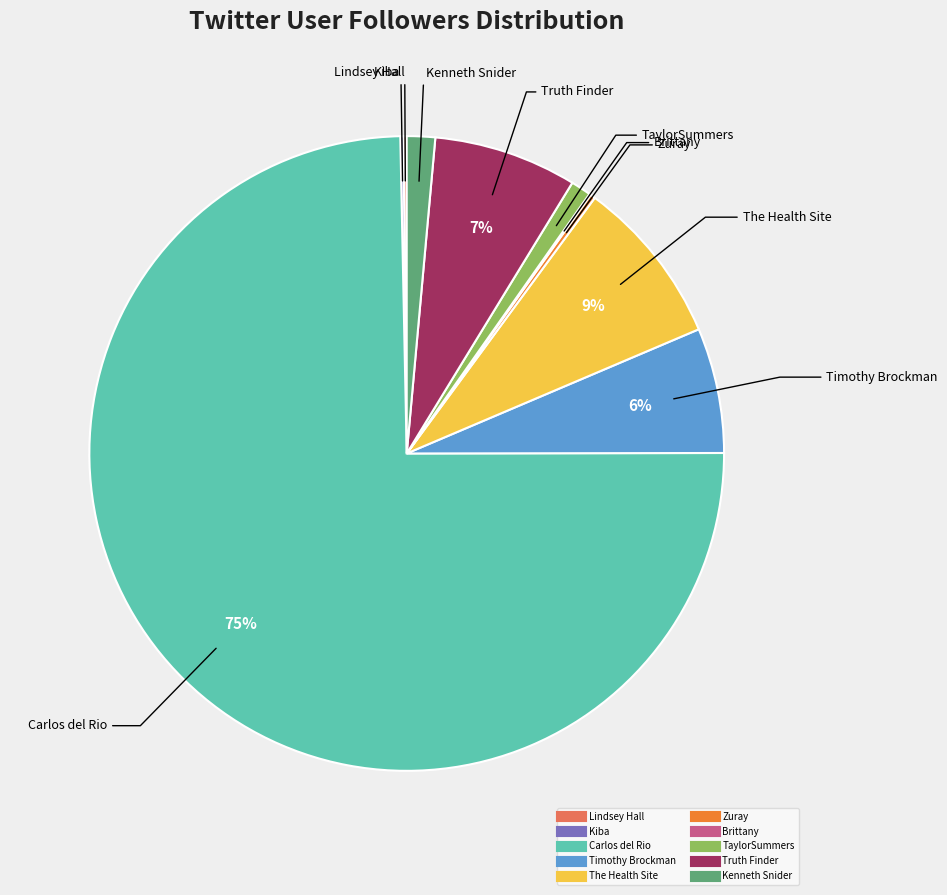

Which has a higher value, Kenneth Snider or Timothy Brockman?

Timothy Brockman